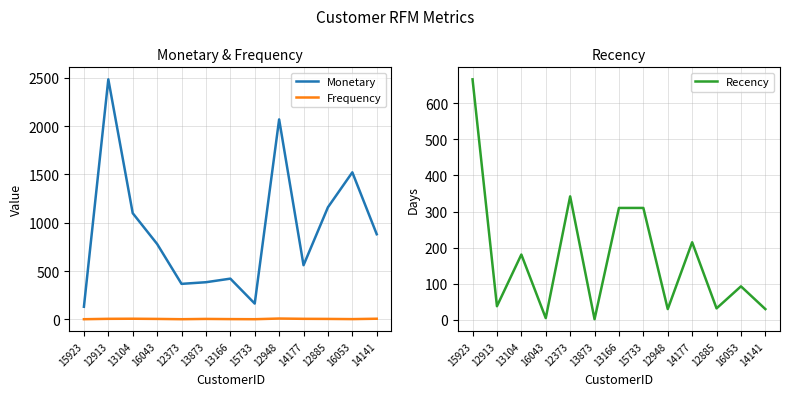

What is the label of the 6th point from the right?

15733